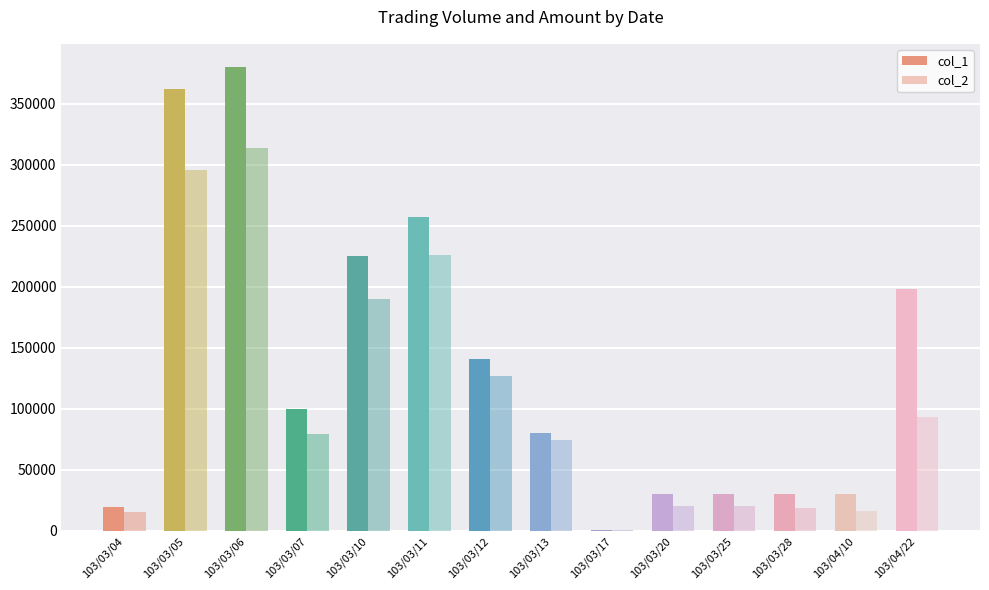

What is the greatest value displayed?

380000